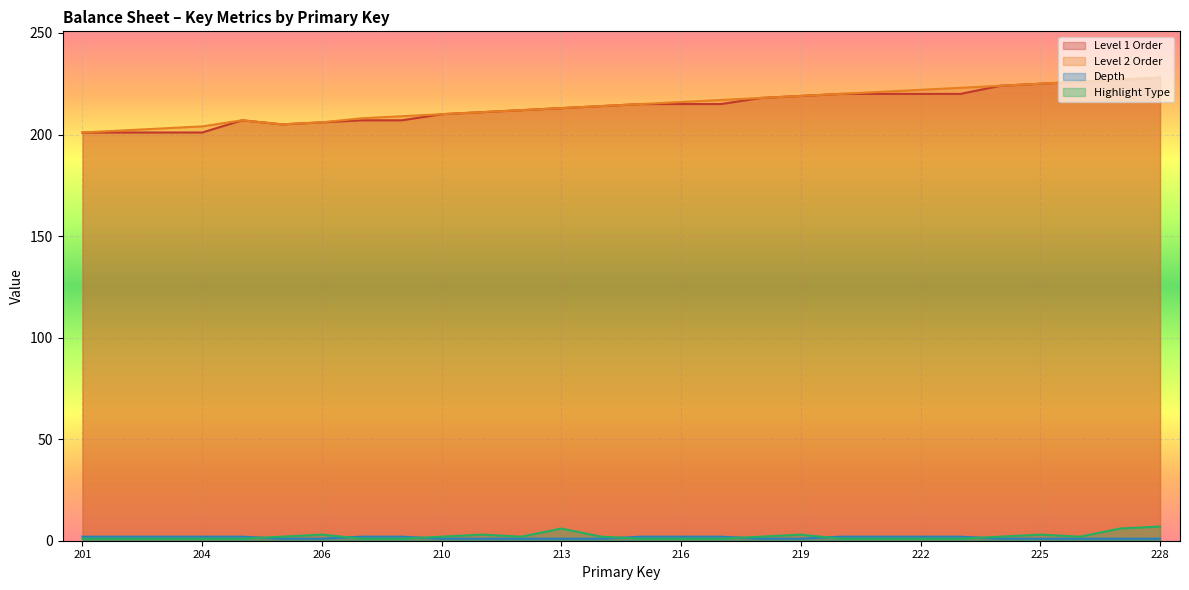

What is the sum of all Depth values?

42